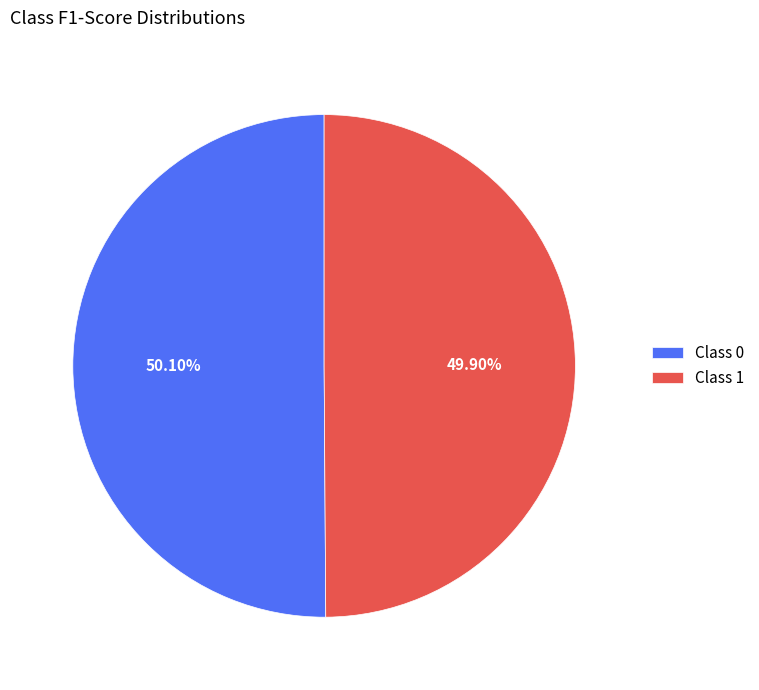

Is the sum of Class 1 and Class 0 greater than half?

Yes